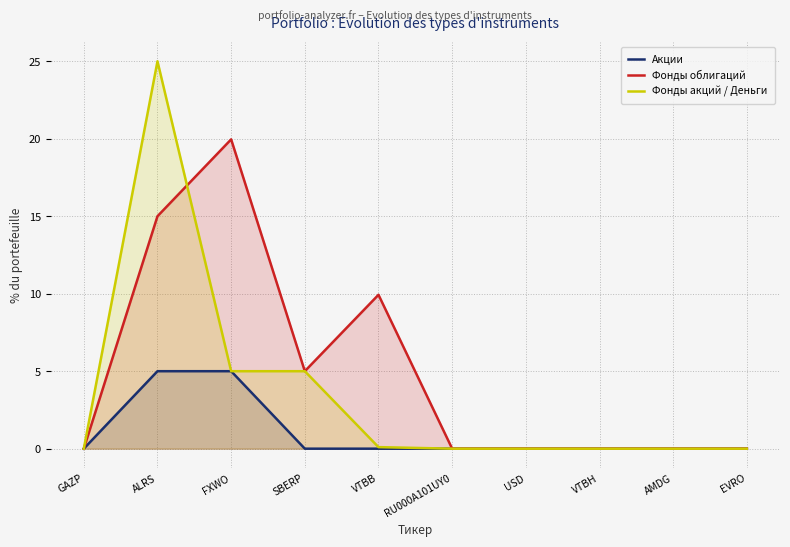

At which label is Фонды облигаций closest to 9?

VTBB